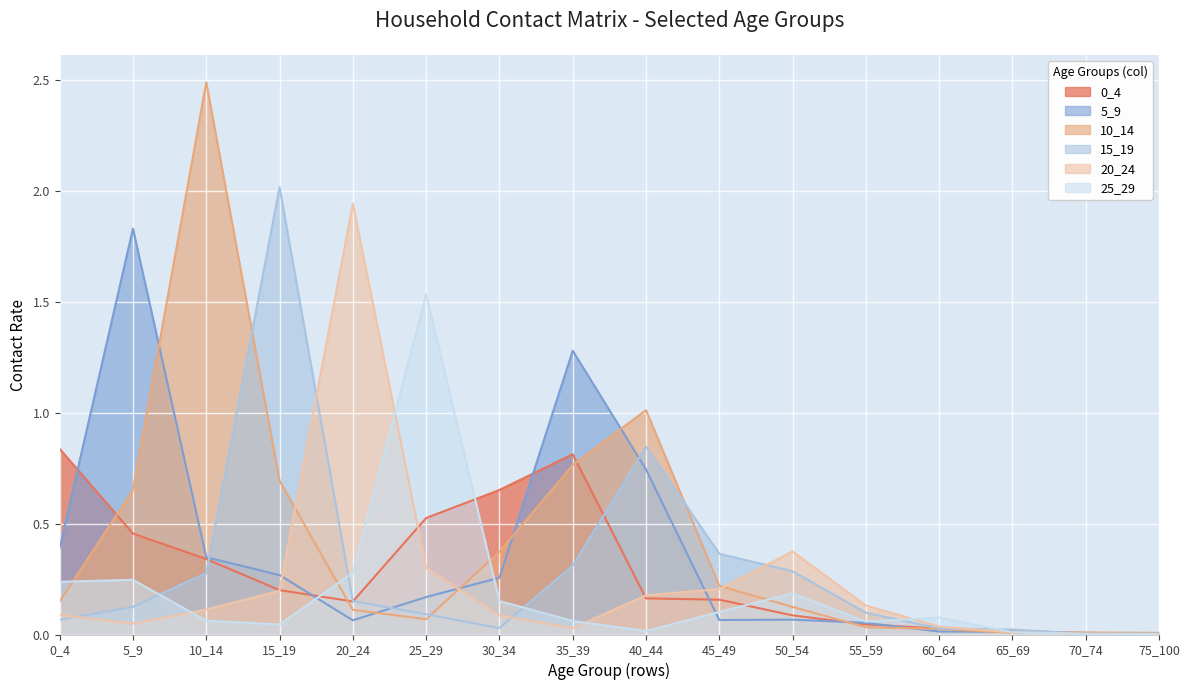

Rank the categories by 10_14 value from highest to lowest.

10_14, 40_44, 35_39, 15_19, 5_9, 30_34, 45_49, 0_4, 50_54, 20_24, 25_29, 55_59, 60_64, 70_74, 65_69, 75_100